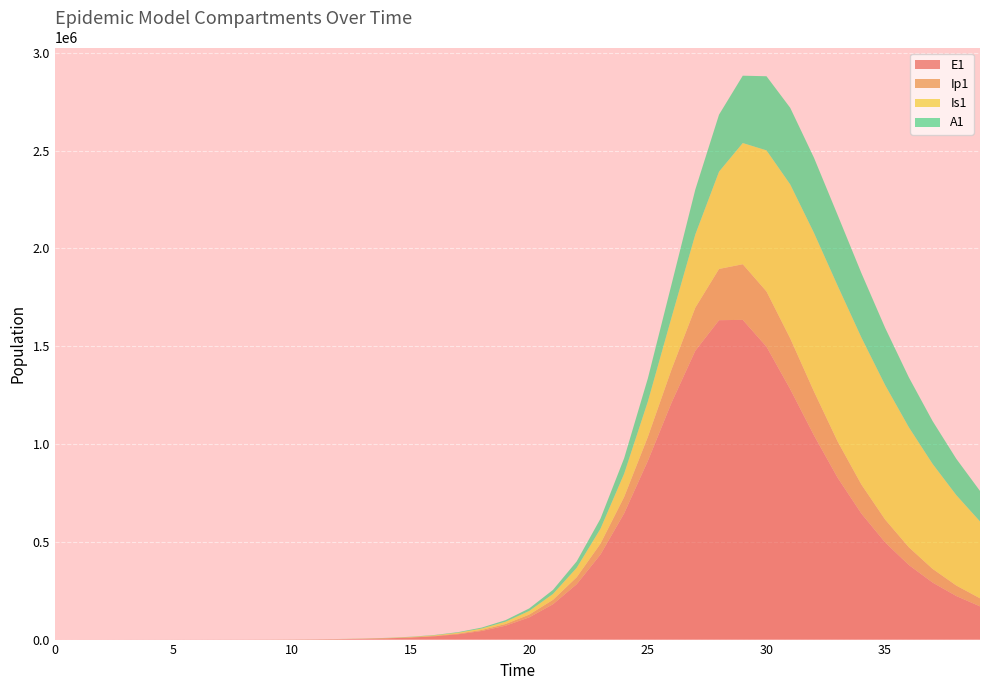

Reading left to right, extract all data points from this chart.

E1: 0=0.0	1=5.5	2=11.1	3=19.4	4=33.0	5=55.9	6=94.5	7=159.7	8=269.8	9=456.0	10=770.7	11=1302.3	12=2200.5	13=3717.4	14=6278.0	15=10321.8	16=16776.3	17=27197.2	18=43987.7	19=70900.3	20=113658.6	21=180627.6	22=283135.7	23=434413.8	24=645180.6	25=913674.2	26=1211475.0	27=1476574.0	28=1632701.8	29=1634318.4	30=1497091.1	31=1280173.8	32=1044261.3	33=827230.4	34=644234.0	35=496940.8	36=381287.4	37=291674.9	38=222739.0	39=169921.4
Ip1: 0=0.0	1=0.4	2=1.2	3=2.3	4=4.0	5=6.9	6=11.7	7=19.7	8=33.4	9=56.4	10=95.3	11=161.0	12=272.1	13=459.7	14=776.5	15=1265.6	16=2059.4	17=3343.4	18=5415.9	19=8748.9	20=14073.9	21=22490.8	22=35566.4	23=55327.9	24=83931.9	25=122667.9	26=170101.6	27=220082.9	28=261864.7	29=284361.4	30=282430.8	31=259477.3	32=224172.0	33=185234.5	34=148504.2	35=116749.1	36=90662.9	37=69874.4	38=53604.7	39=41008.2
Is1: 0=5.0	1=4.1	2=4.0	3=4.8	4=6.6	5=10.1	6=16.3	7=27.0	8=45.1	9=75.8	10=127.8	11=215.7	12=364.4	13=615.5	14=1039.8	15=1687.7	16=2728.3	17=4423.1	18=7171.4	19=11612.5	20=18757.9	21=30177.8	22=48238.0	23=76327.3	24=118896.9	25=180918.9	26=266204.5	27=374343.5	28=497431.4	29=619542.6	30=721237.4	31=787092.7	32=810996.6	33=796174.3	34=751521.3	35=687511.8	36=613539.0	37=536823.1	38=462317.0	39=393063.2
A1: 0=0.0	1=0.2	2=0.8	3=1.8	4=3.4	5=6.1	6=10.5	7=17.9	8=30.4	9=51.6	10=87.3	11=147.6	12=249.4	13=421.5	14=712.1	15=1158.3	16=1878.6	17=3047.7	18=4939.2	19=7988.5	20=12877.7	21=20649.8	22=32835.2	23=51529.0	24=79255.4	25=118331.3	26=169444.0	27=229687.0	28=291470.0	29=344247.3	30=378915.8	31=391615.6	32=384106.7	33=361433.6	34=329328.2	35=292694.1	36=255125.5	37=218978.4	38=185633.7	39=155774.5